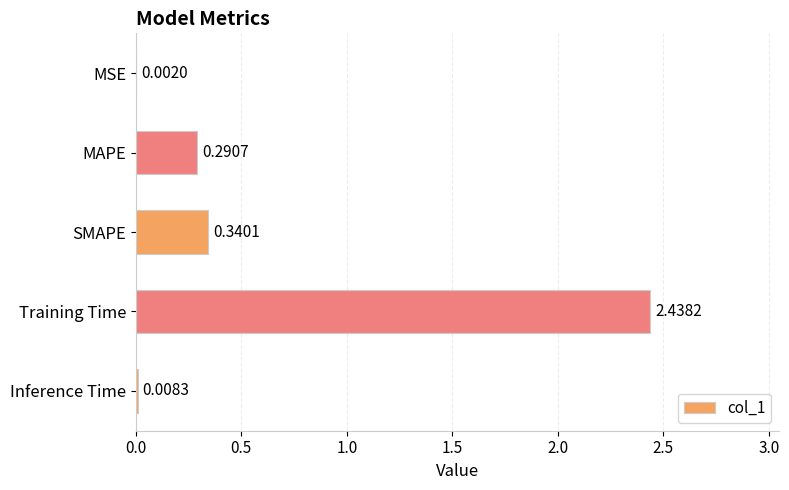

What is the change in value from MAPE to Inference Time?

-0.3